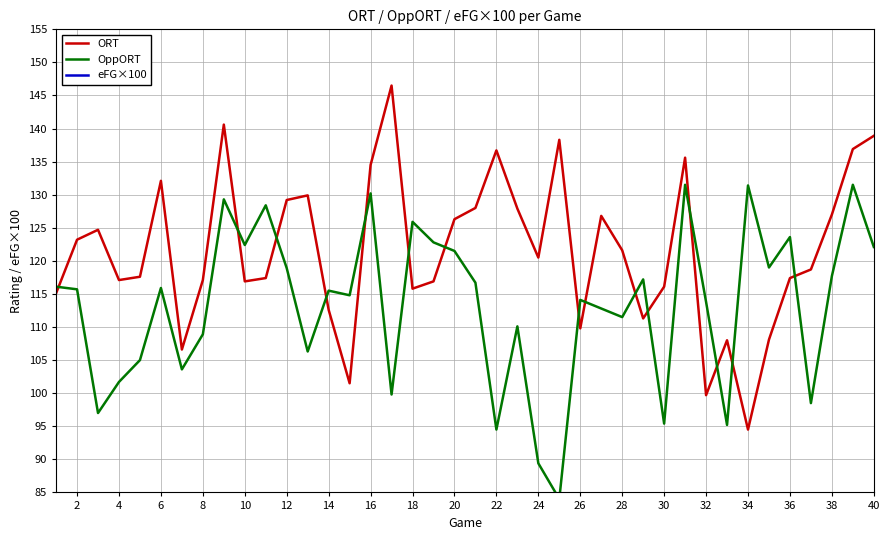

What is the minimum value shown in the chart?

43.1